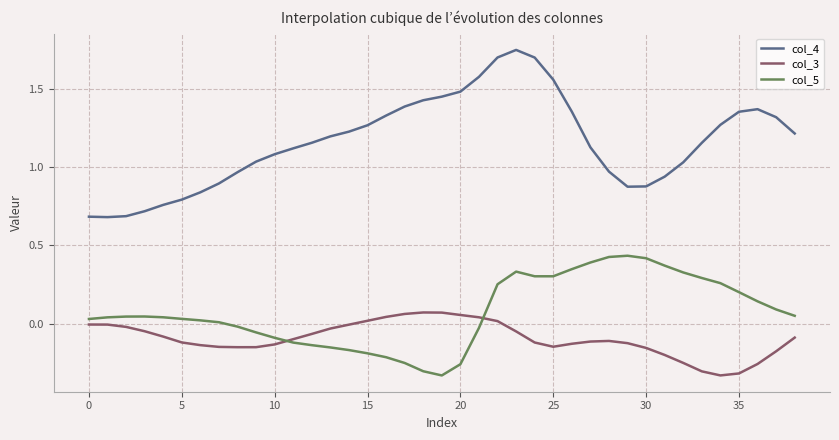

Which series has the largest total across all categories?

col_4